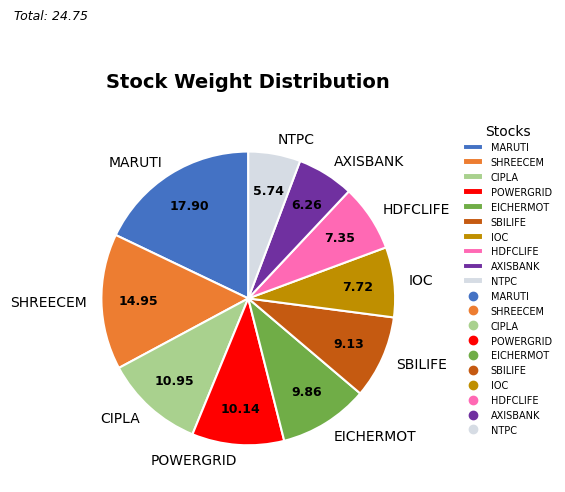

Approximately how many times larger is the value at HDFCLIFE compared to NTPC?

1.3